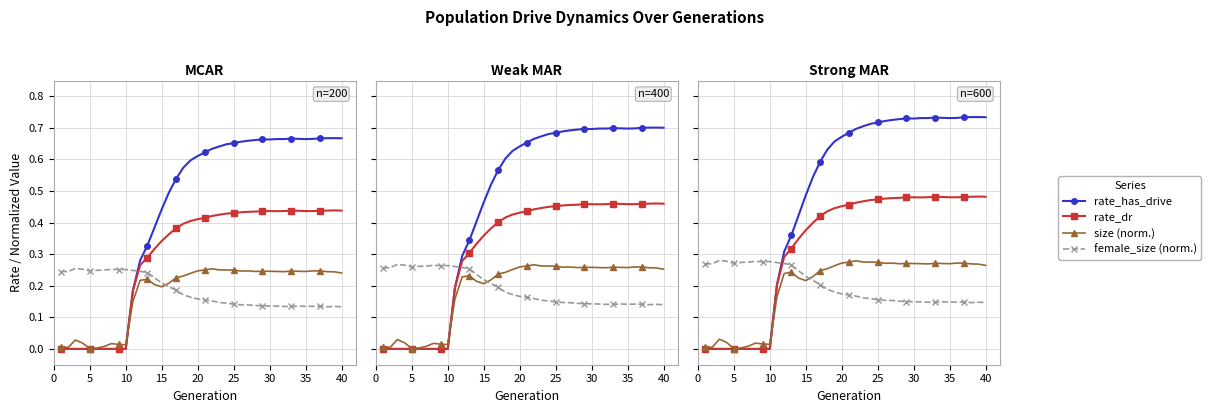

Count the rate_has_drive values in the range 0 to 1.

40